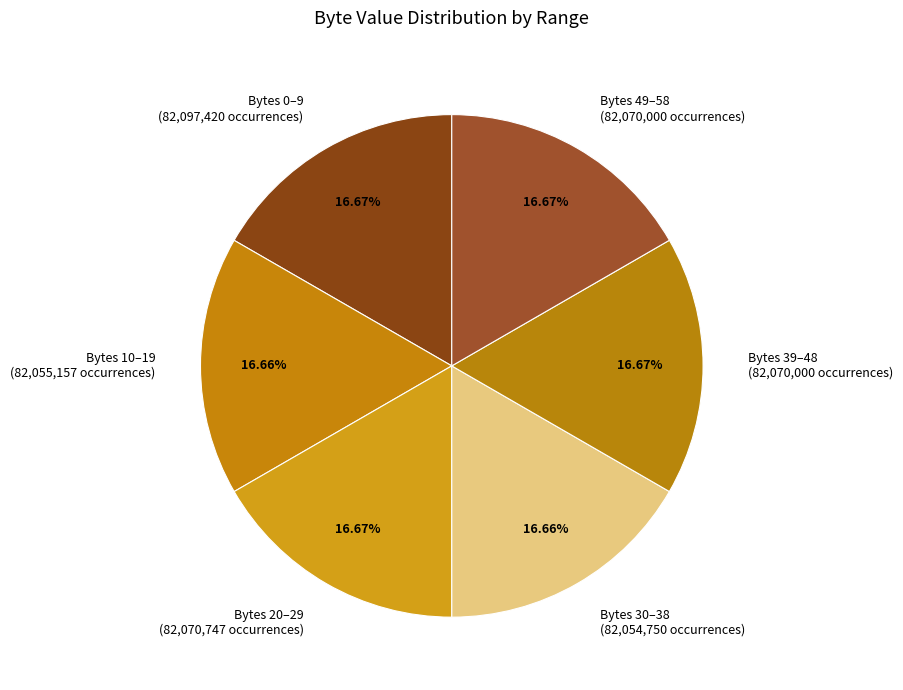

Approximately how many times larger is the value at Bytes 0–9 (82,097,420 occurrences) compared to Bytes 20–29 (82,070,747 occurrences)?

1.0